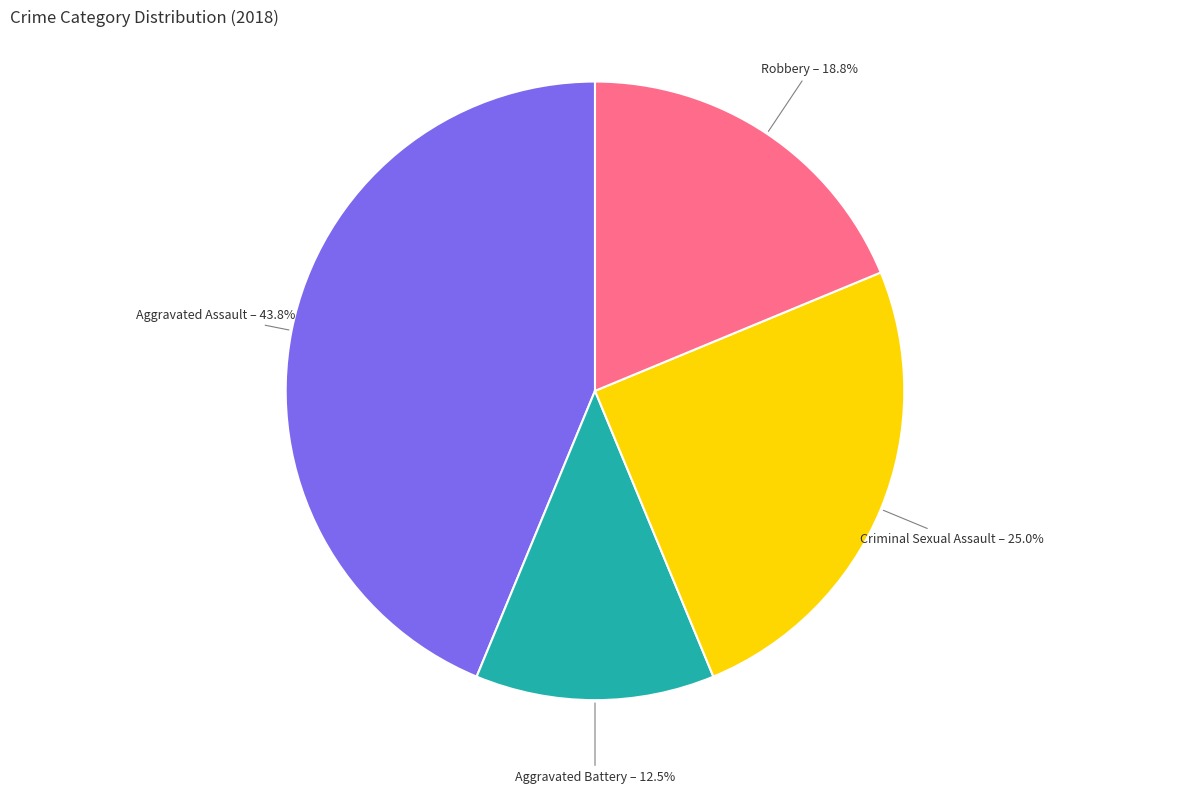

Is there a majority slice in this chart?

No